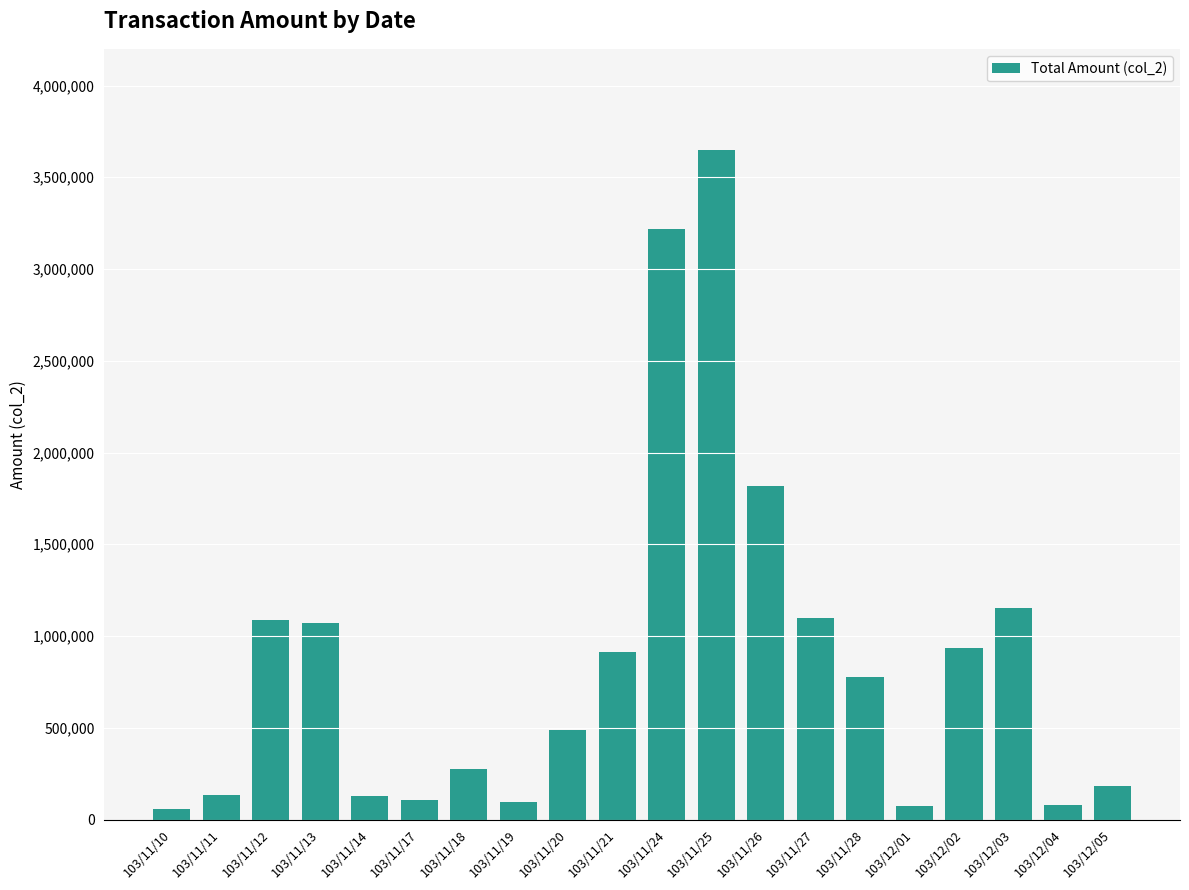

What is the average value?

866892